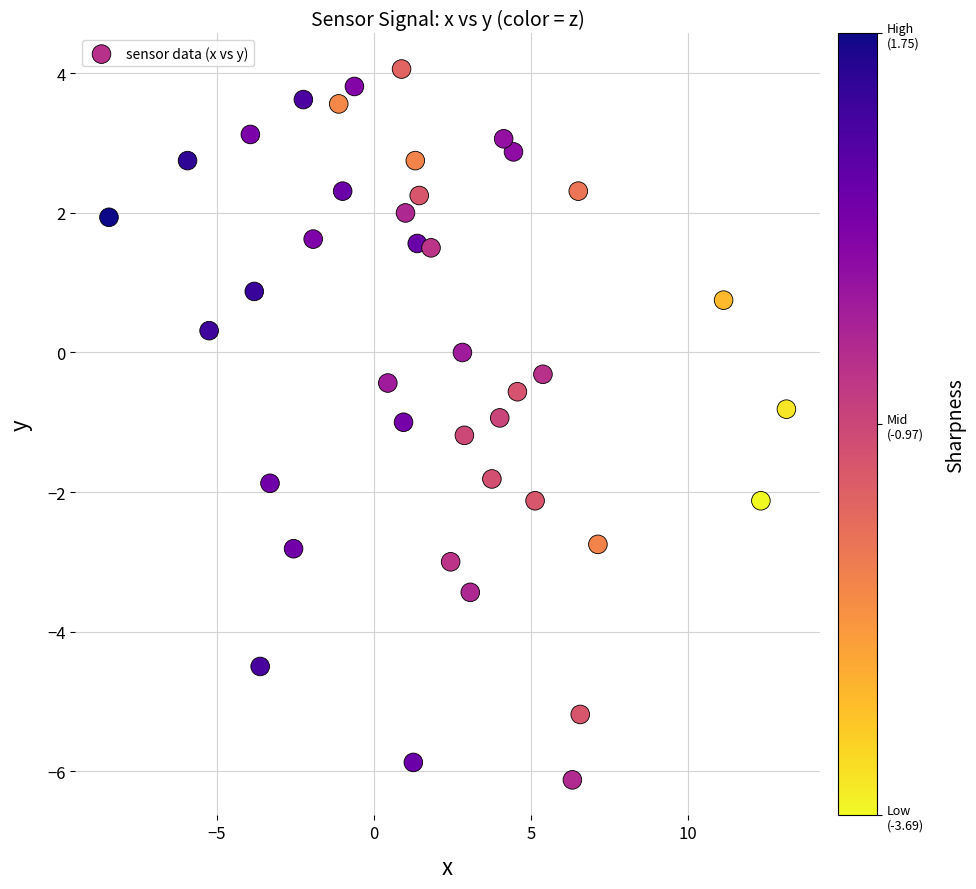

What is the range of X values (max minus min)?

21.6